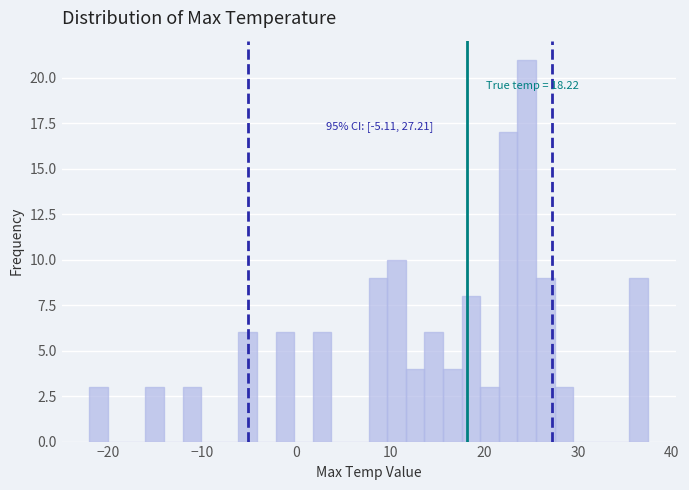

Around what value on the x-axis is the tallest bar? Give the approximate position of its centre, as read against the axis.

25